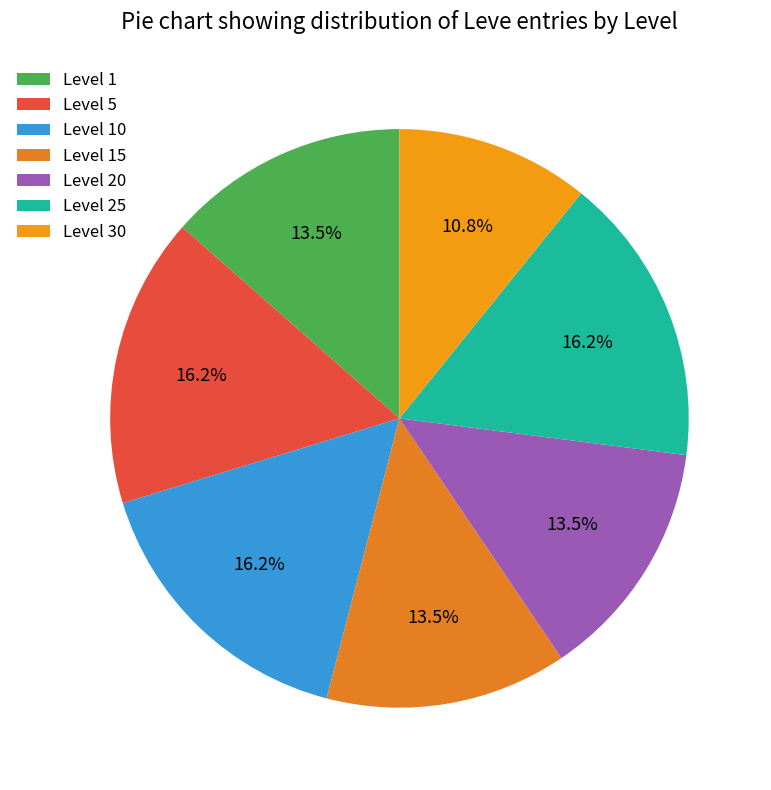

Is it true that Level 15 is 27% of the pie?

False